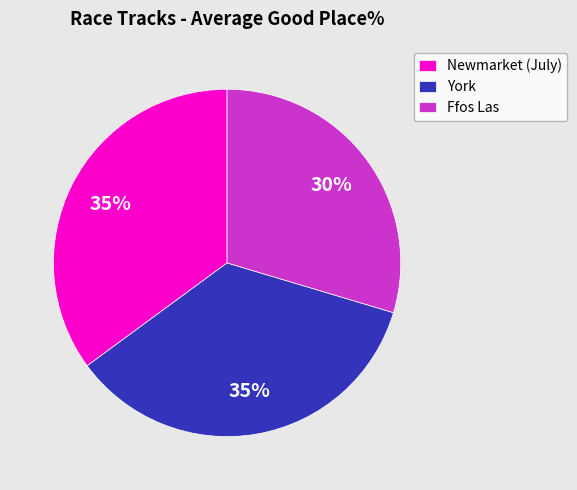

Between Ffos Las and Newmarket (July), which is larger?

Newmarket (July)